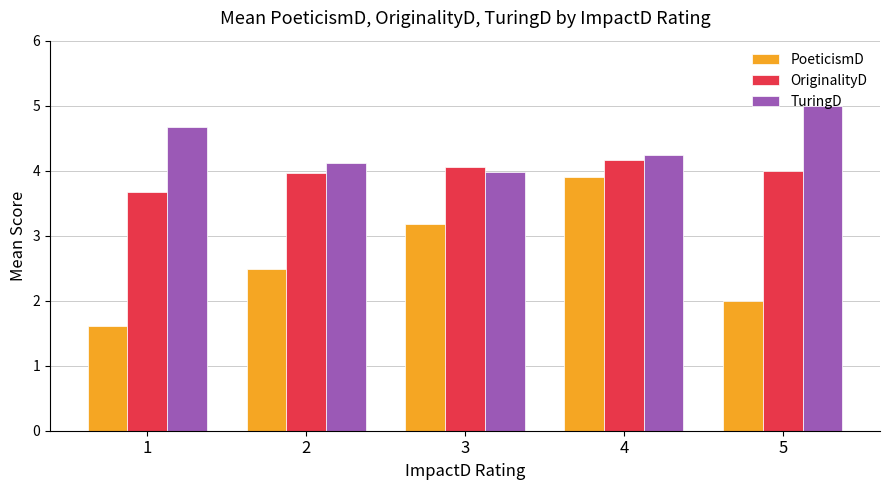

What is the sum of all PoeticismD values?

13.2